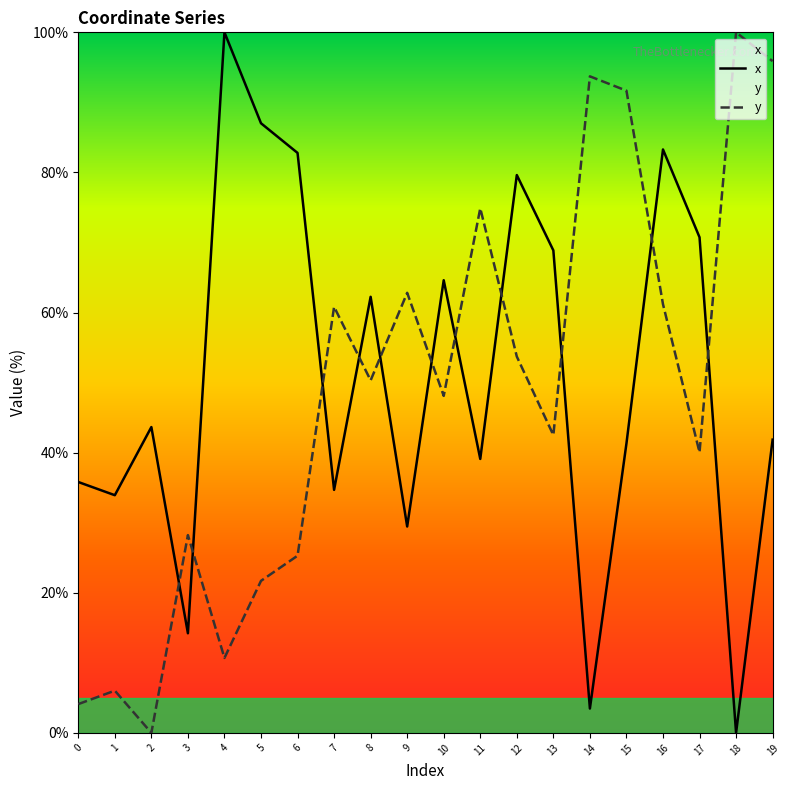

Which series changed the most between 6 and 11?

y